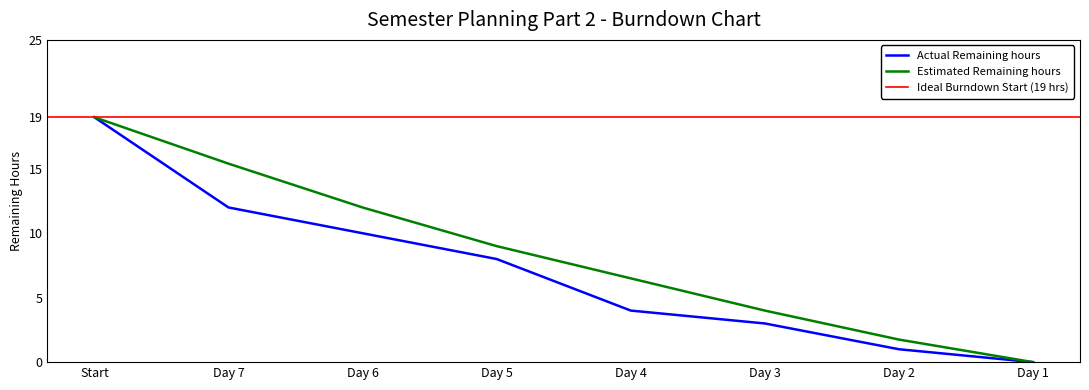

True or false: Actual Remaining hours and Estimated Remaining hours intersect in this chart.

False